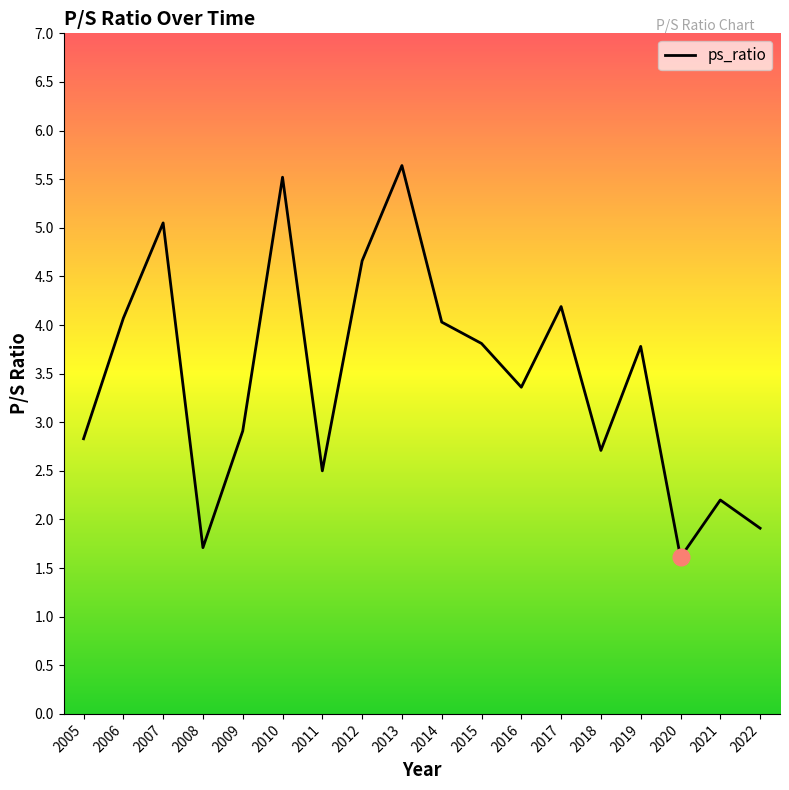

Is it true that the value at 2010 is 5.5?

True